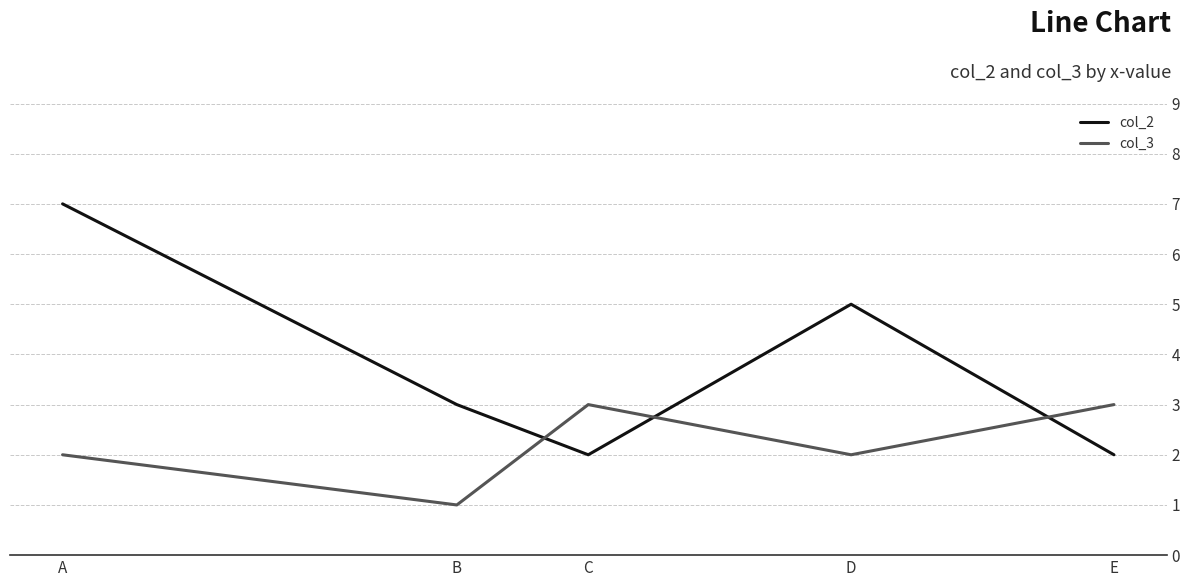

Where is the first local minimum for col_3?

B